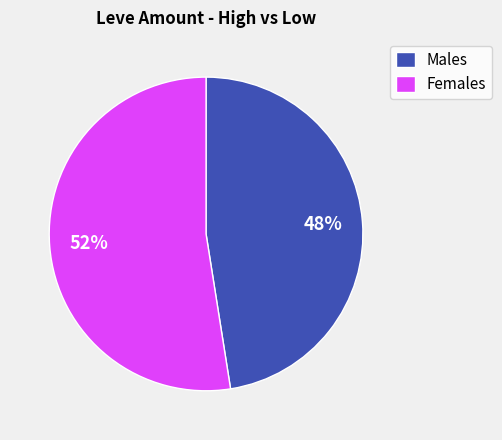

What is the smallest slice in the pie chart?

Males